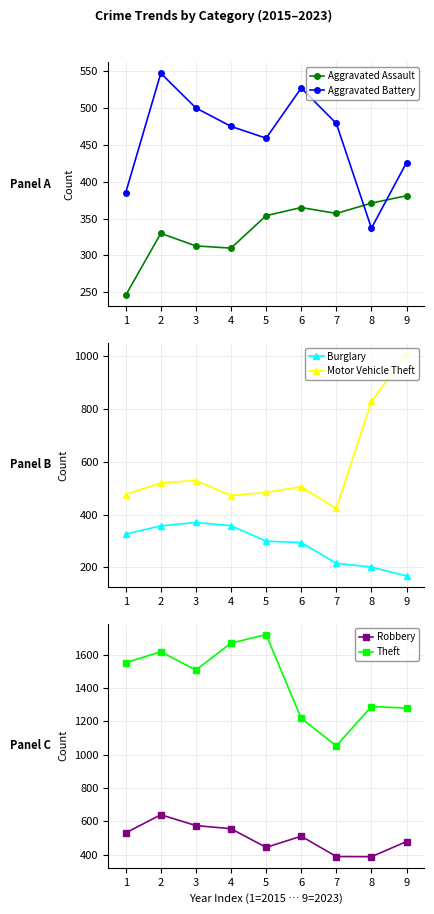

At which label does Aggravated Assault reach its peak?

9